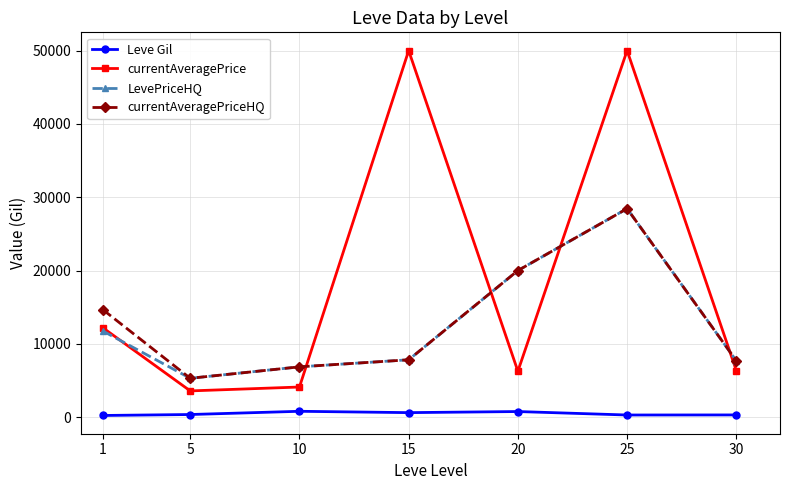

What is the smallest value displayed?

232.5